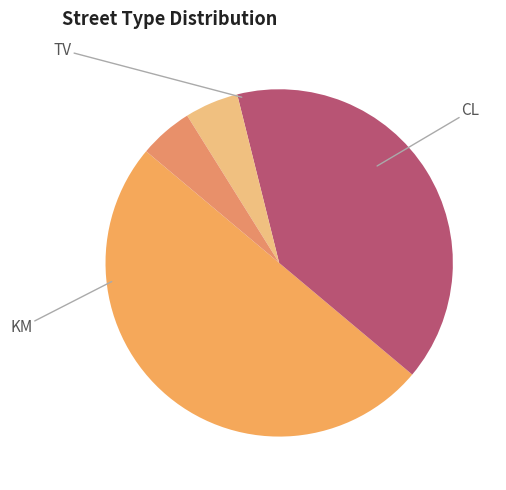

To the nearest percent, what is the average slice percentage?

25%